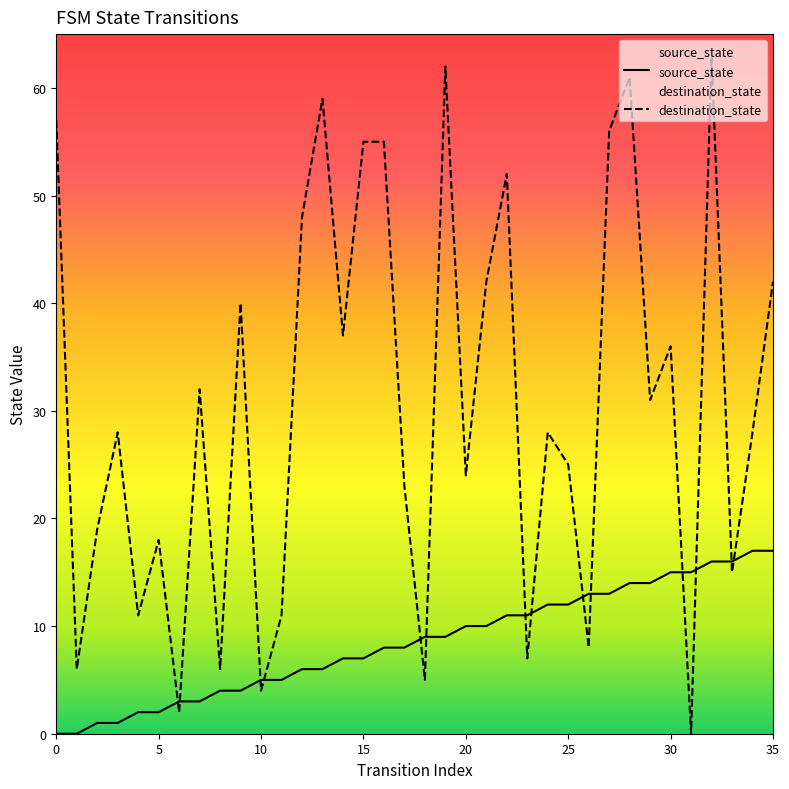

Which category has the lowest value in the destination_state series?

31